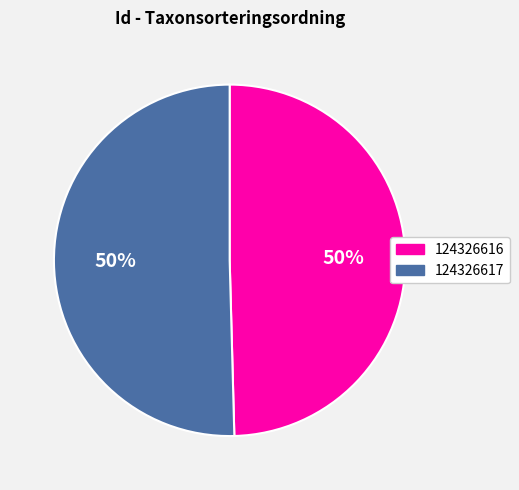

To the nearest percent, what is the average slice percentage?

50%